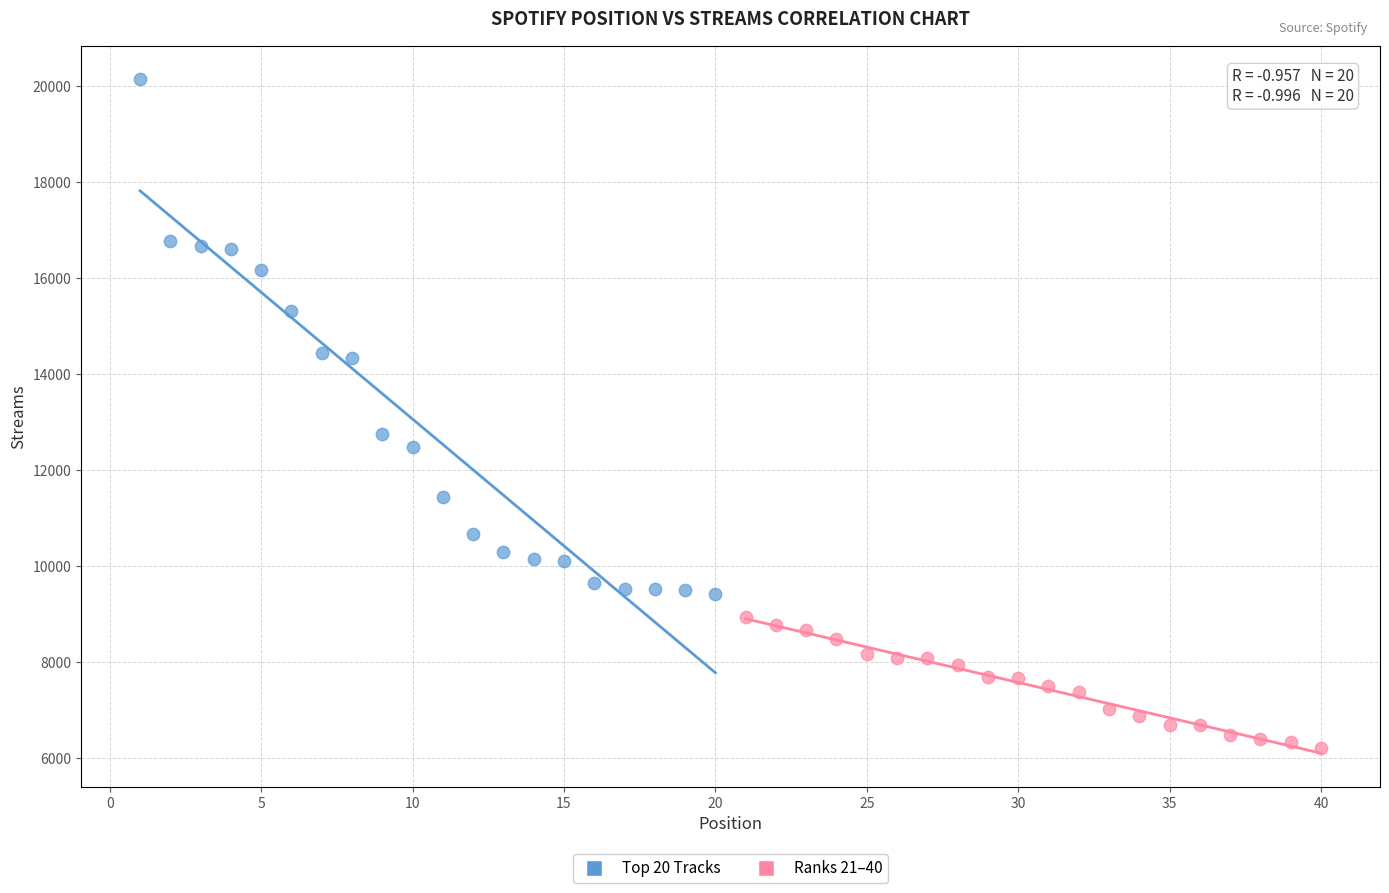

Which series contains the highest Y value?

Top 20 Tracks